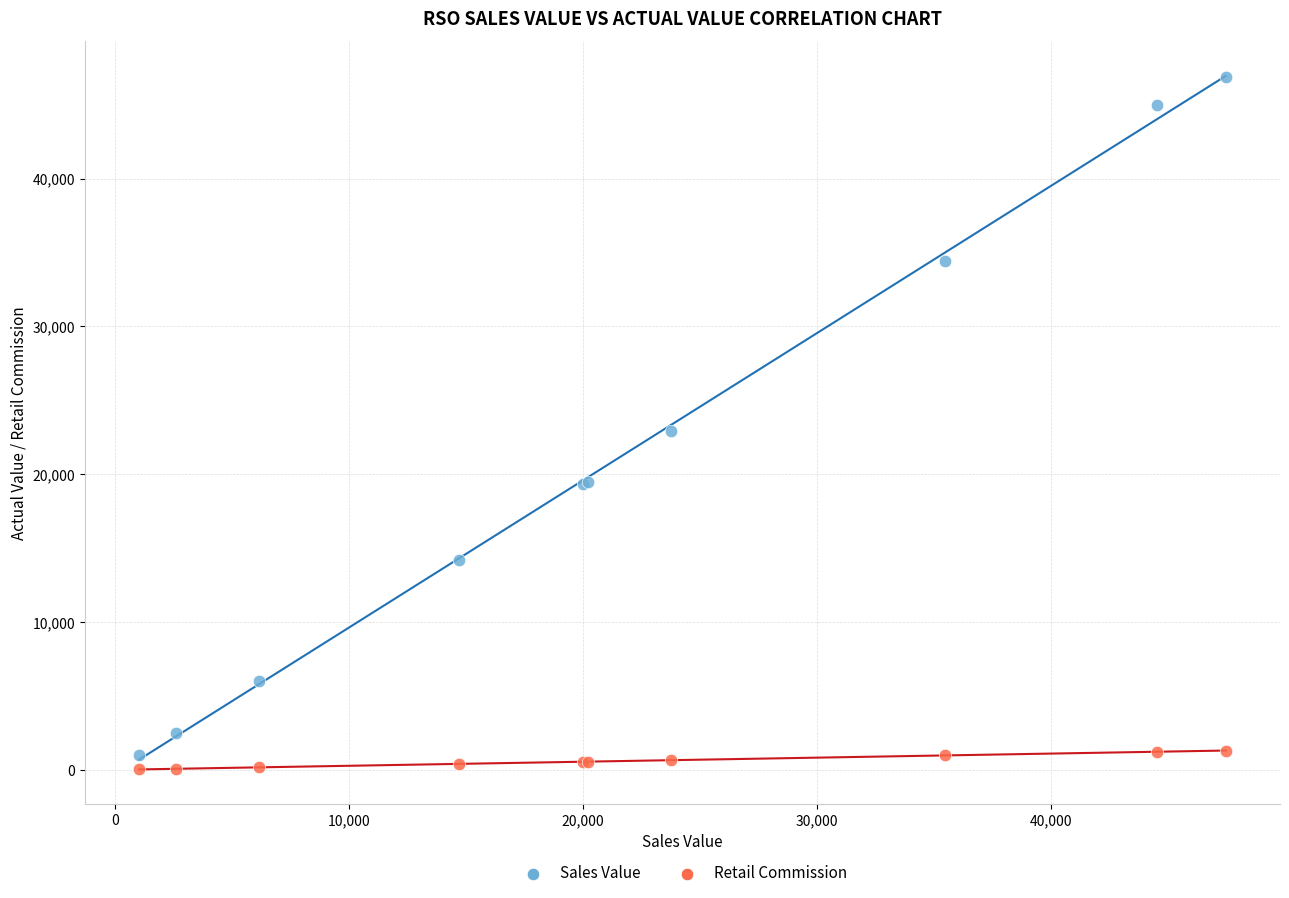

In the Sales Value series, what Y value is closest to 23950?

22899.9